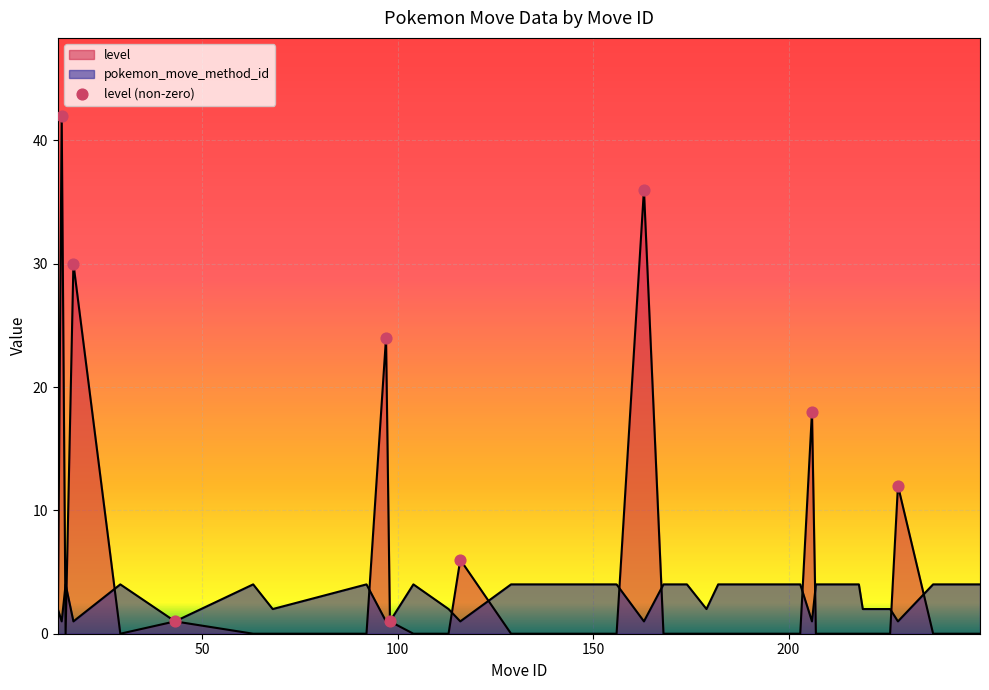

How many lines are shown in the chart?

2